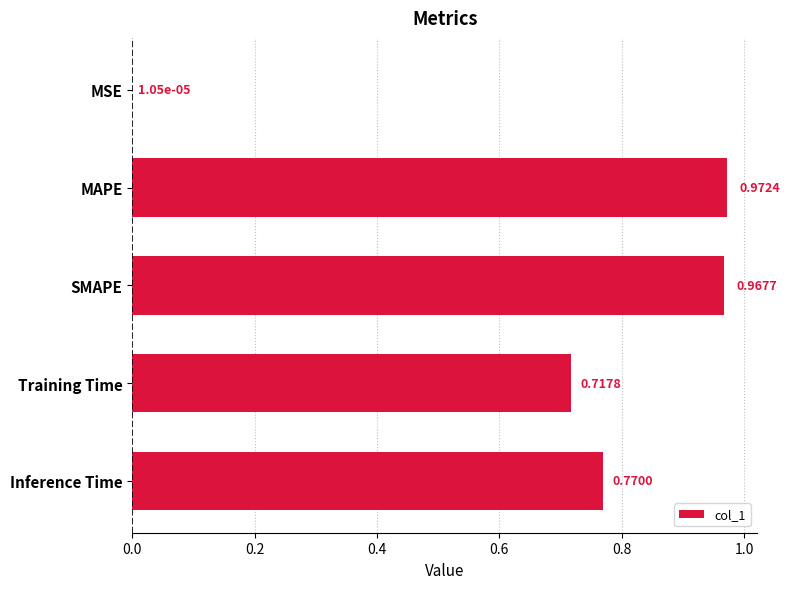

What is the sum of the values at Training Time and Inference Time?

1.5